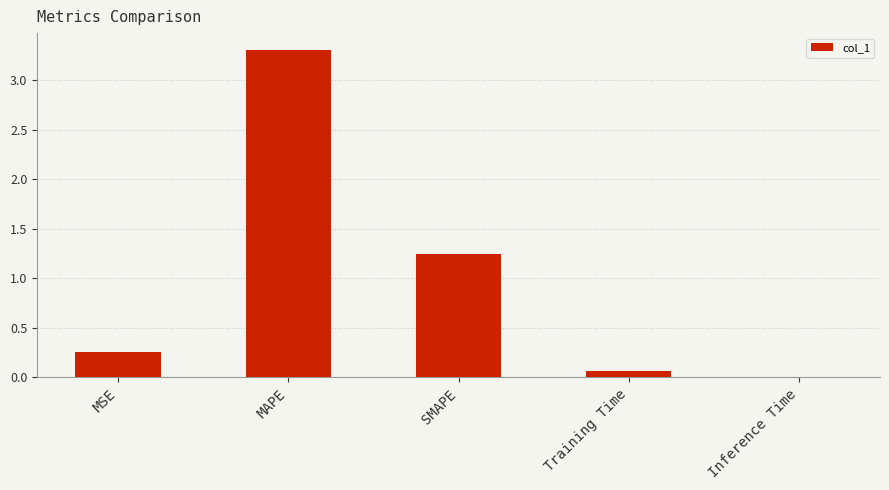

At which label is the value closest to 1?

SMAPE